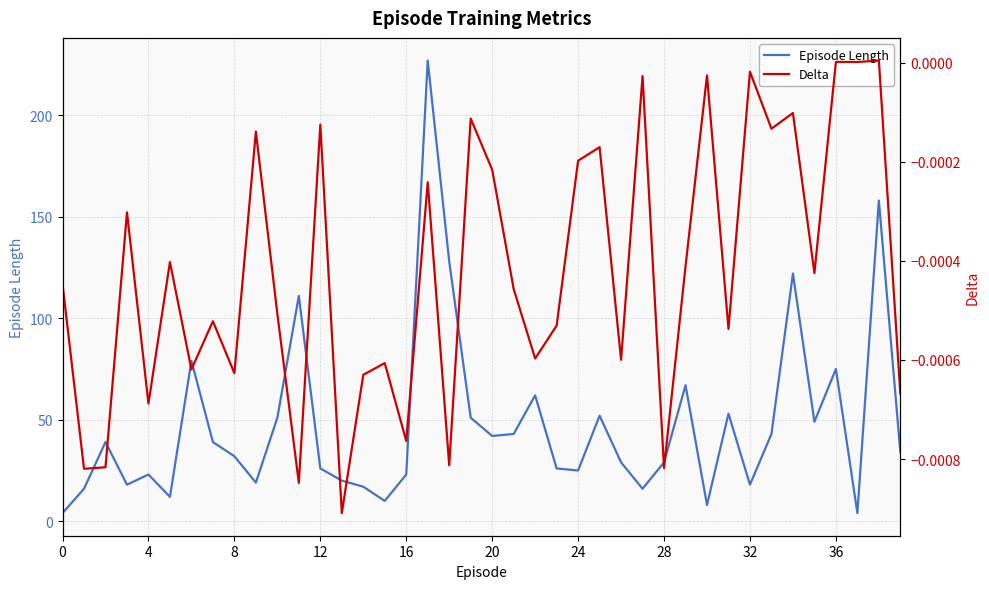

True or false: Episode Length has a value of 42 at 20.

True